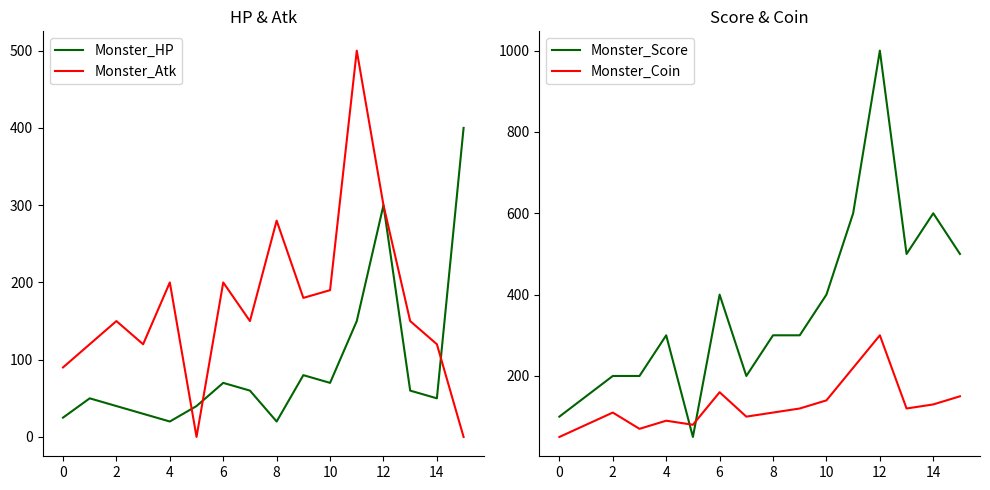

Where does the Monster_Coin series first go above 120?

6